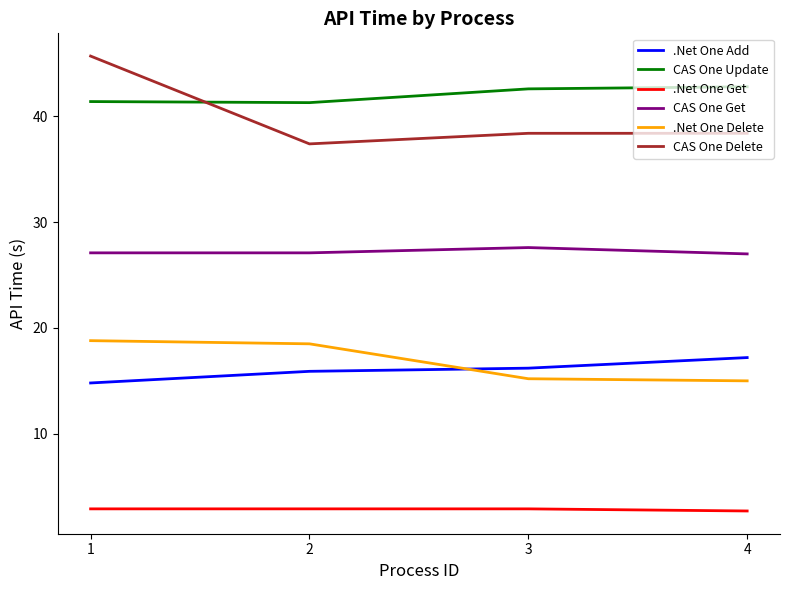

Rank the series at 1 from highest to lowest value.

CAS One Delete, CAS One Update, CAS One Get, .Net One Delete, .Net One Add, .Net One Get